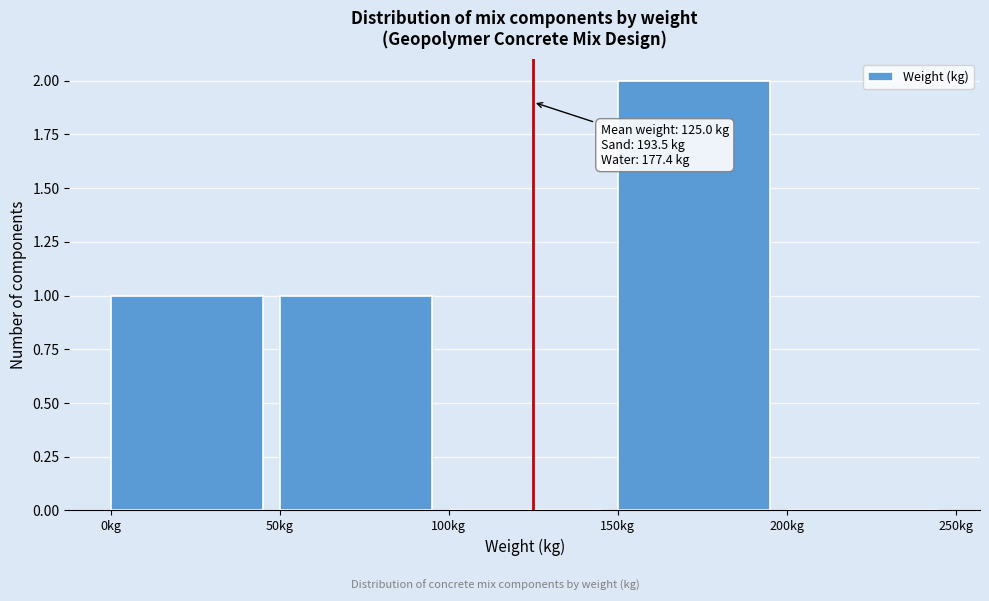

Which range on the x-axis has the tallest bar?

150 to 200